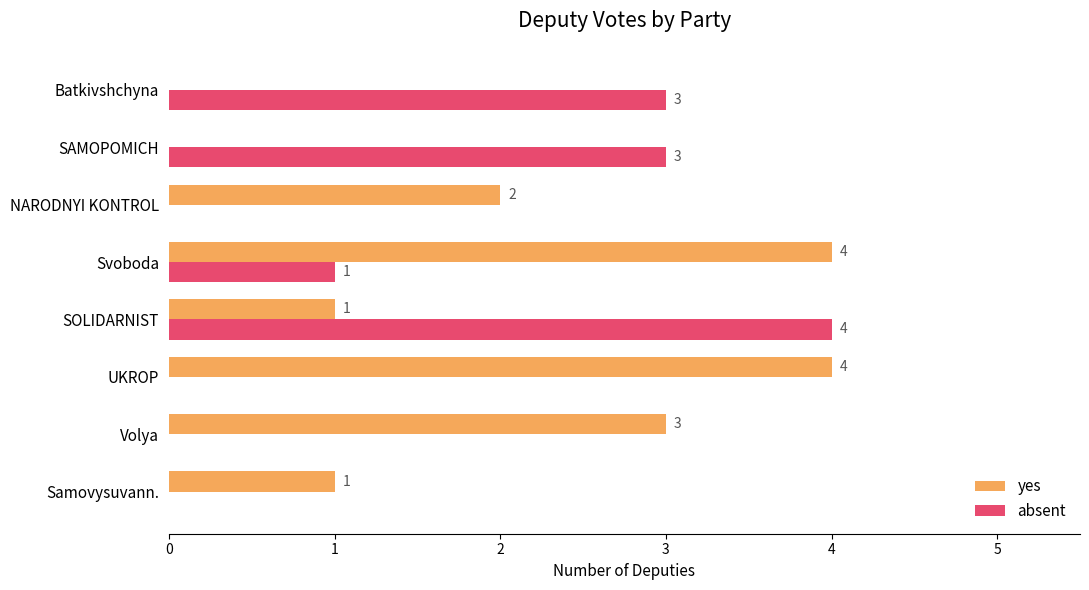

At which label does absent reach its peak?

SOLIDARNIST